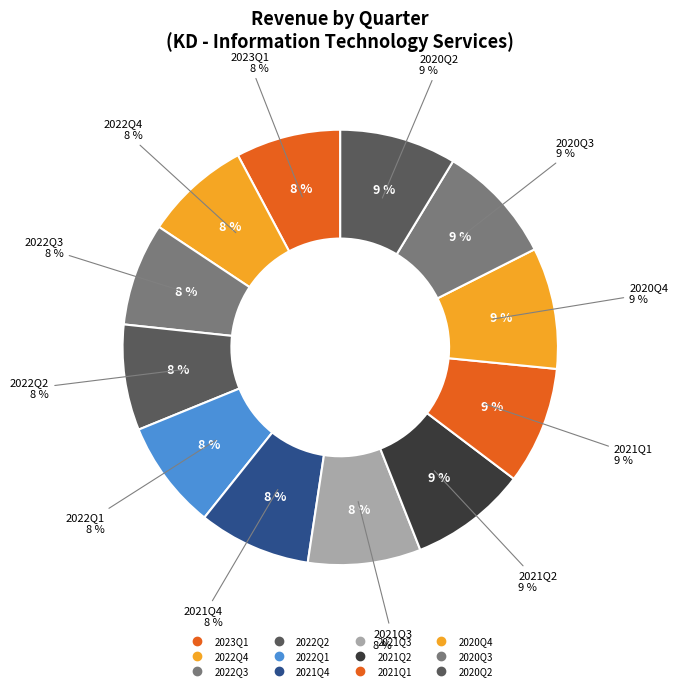

To the nearest percent, what percentage of the pie is 2020Q3?

9%